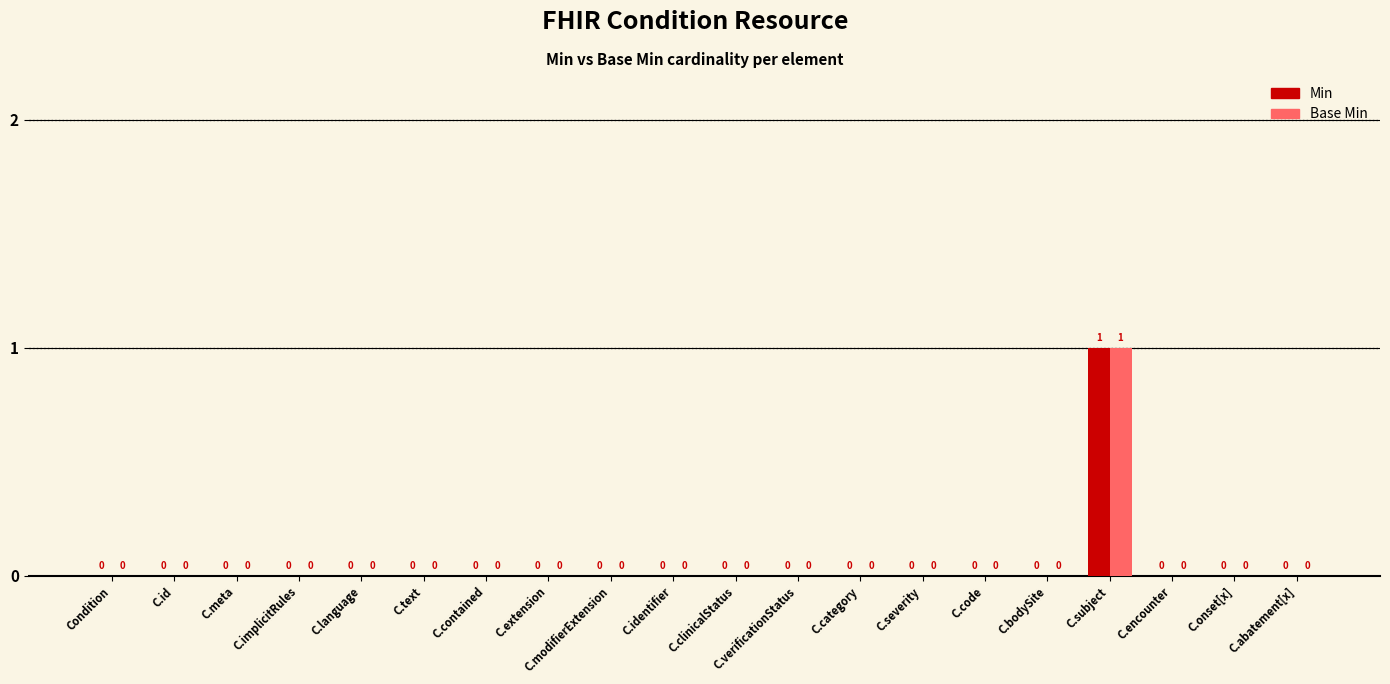

At which category is the sum across all series the highest?

C.subject